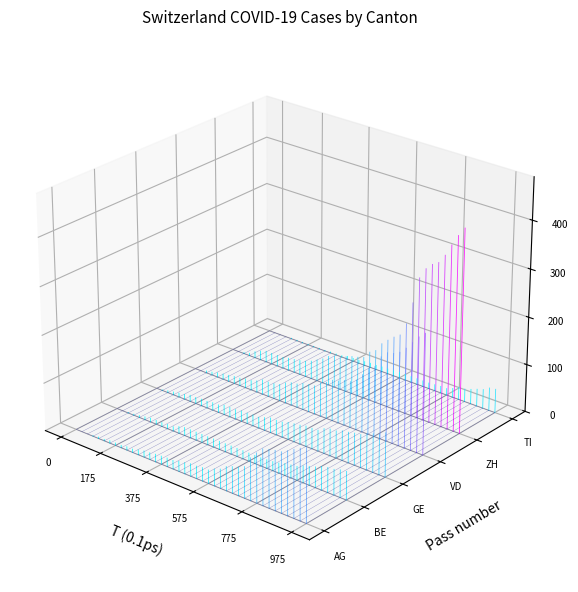

Rank the series by their average value, from highest to lowest.

TI, ZH, VD, GE, BE, AG